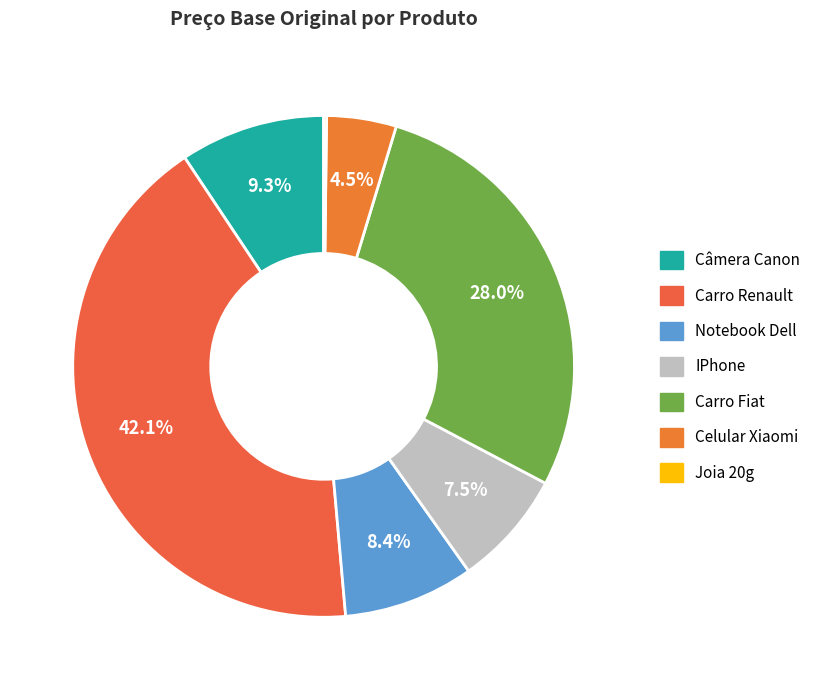

To the nearest percent, what is the combined percentage of Carro Fiat and Notebook Dell?

36%